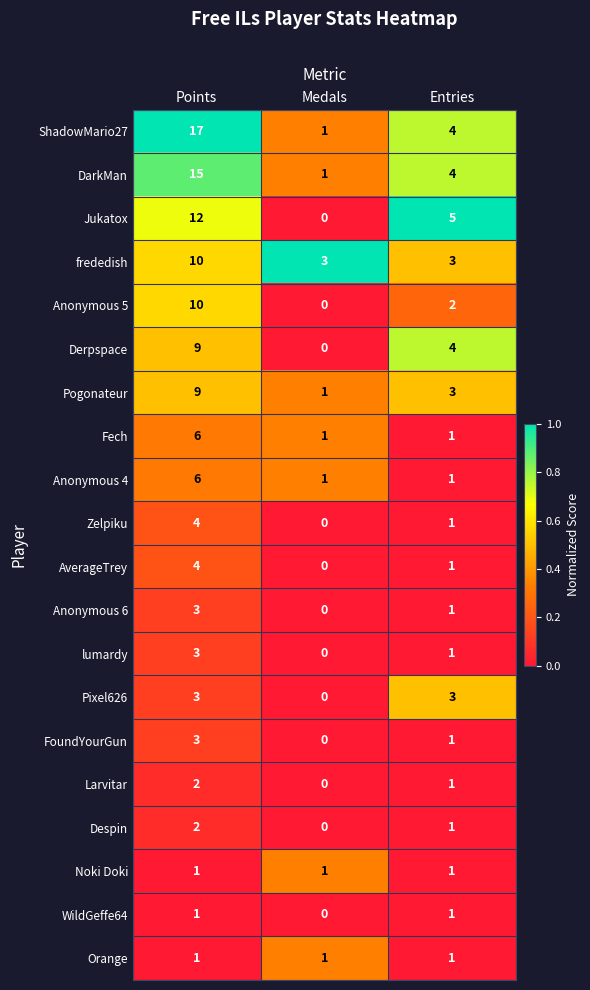

What is the maximum value shown in the chart?

17